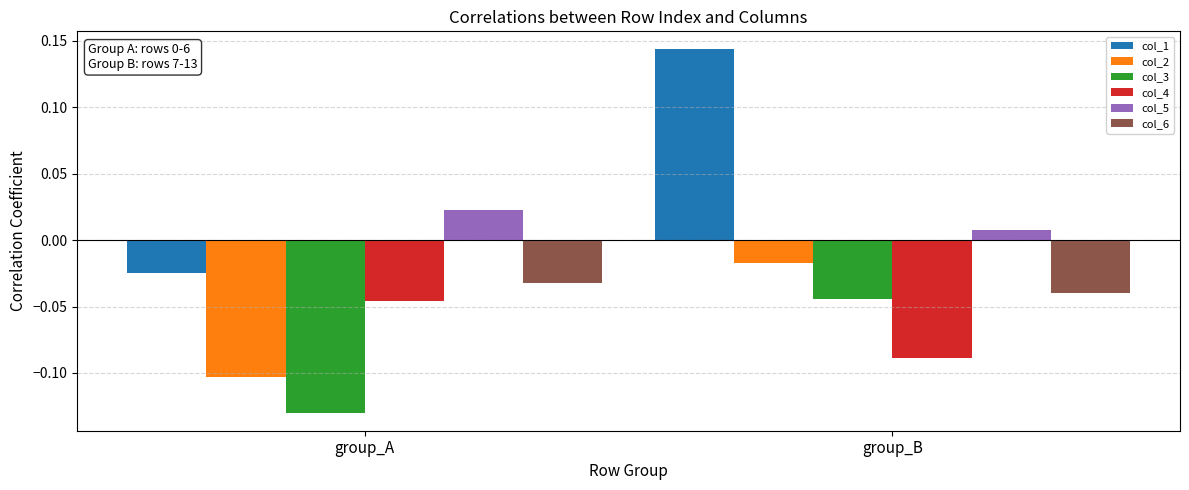

Is the value of col_3 at group_A greater than the value of col_4 at group_A?

No